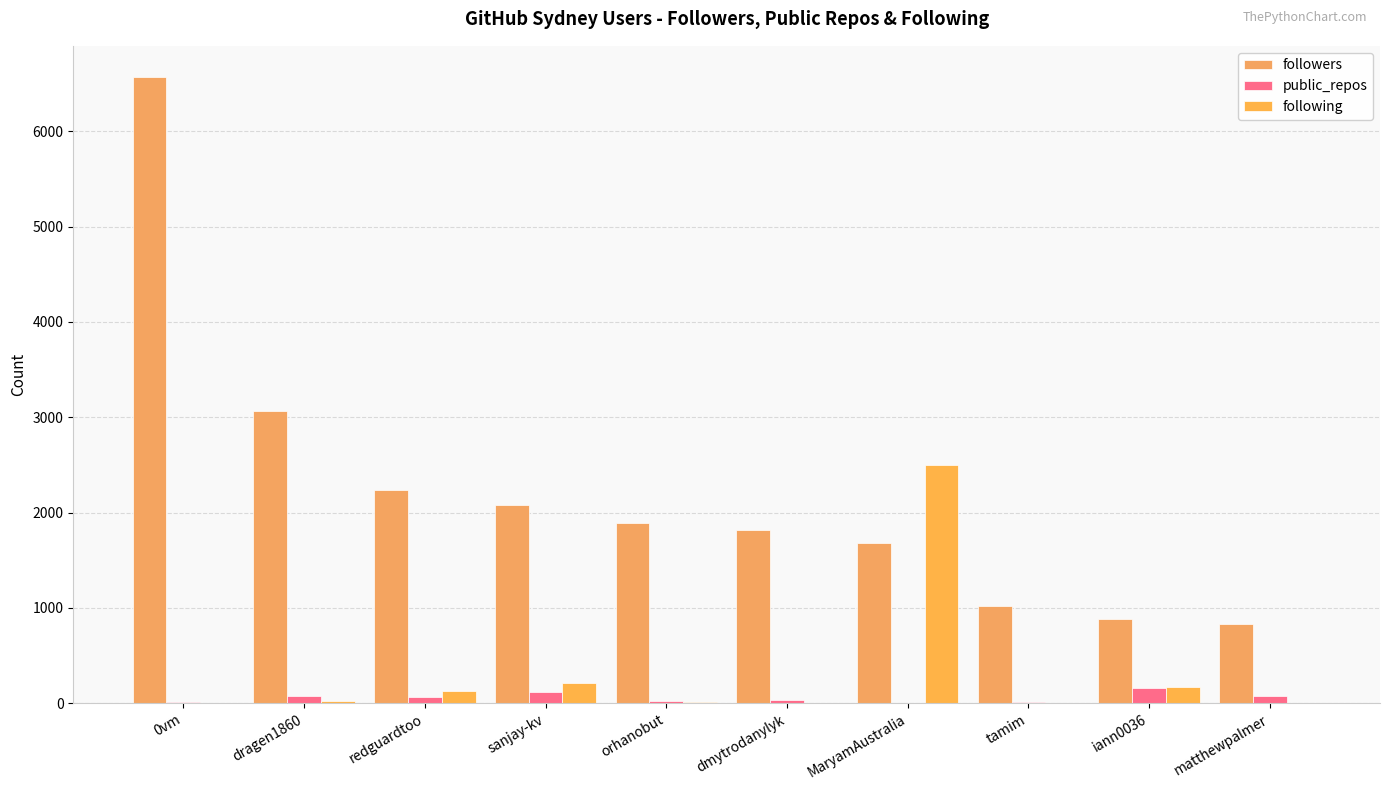

Is it true that public_repos equals 17 at dmytrodanylyk?

False